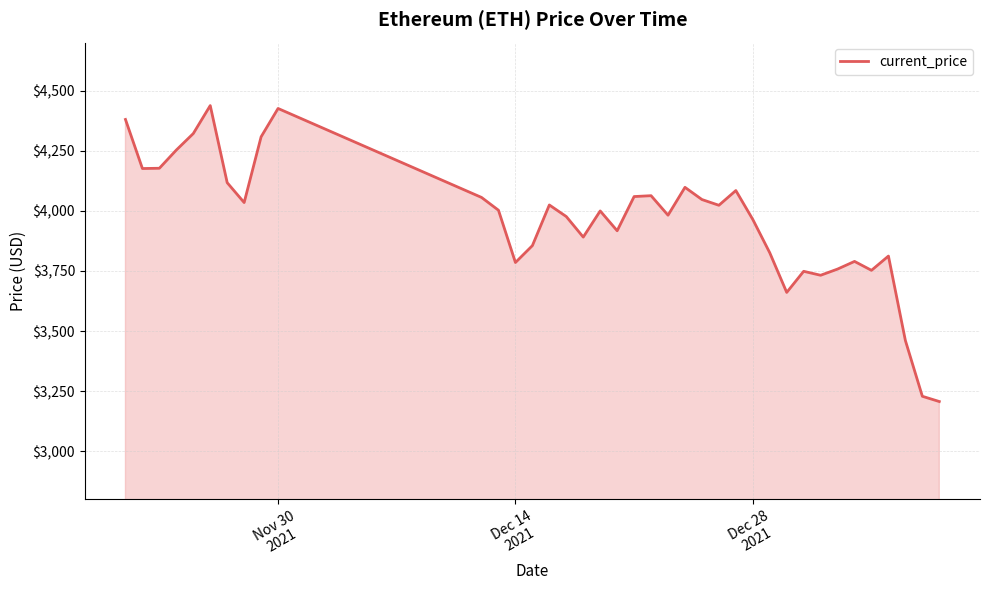

What is the minimum value shown in the chart?

3206.9